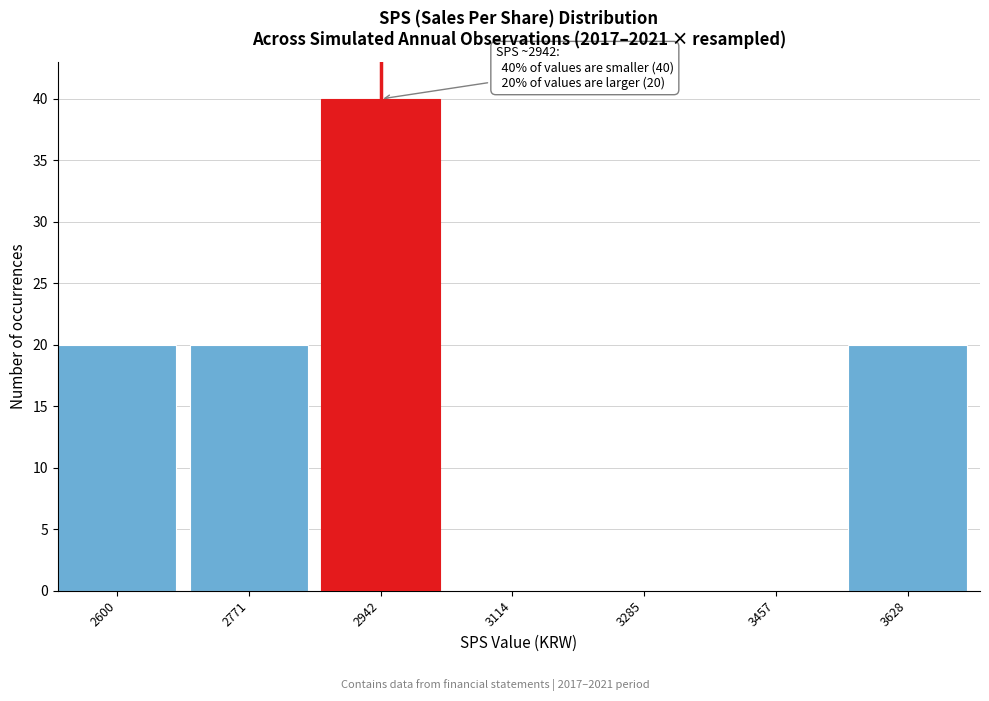

Reading right to left, what are all the values shown in this chart?

3628=20	3457=0	3285=0	3114=0	2942=40	2771=20	2600=20